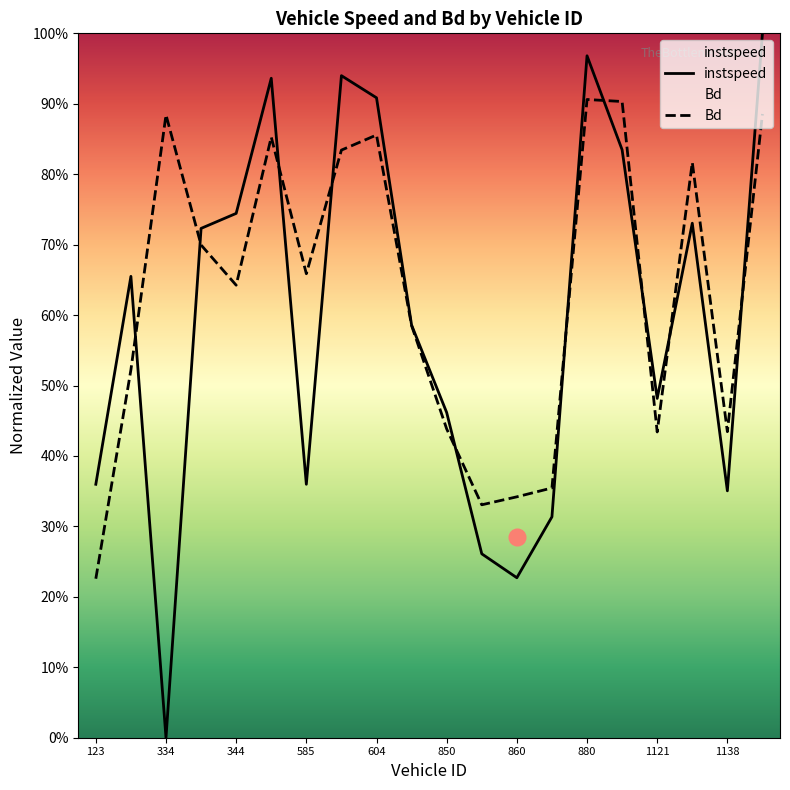

In instspeed, how many points are lower than both neighbors (excluding endpoints)?

5